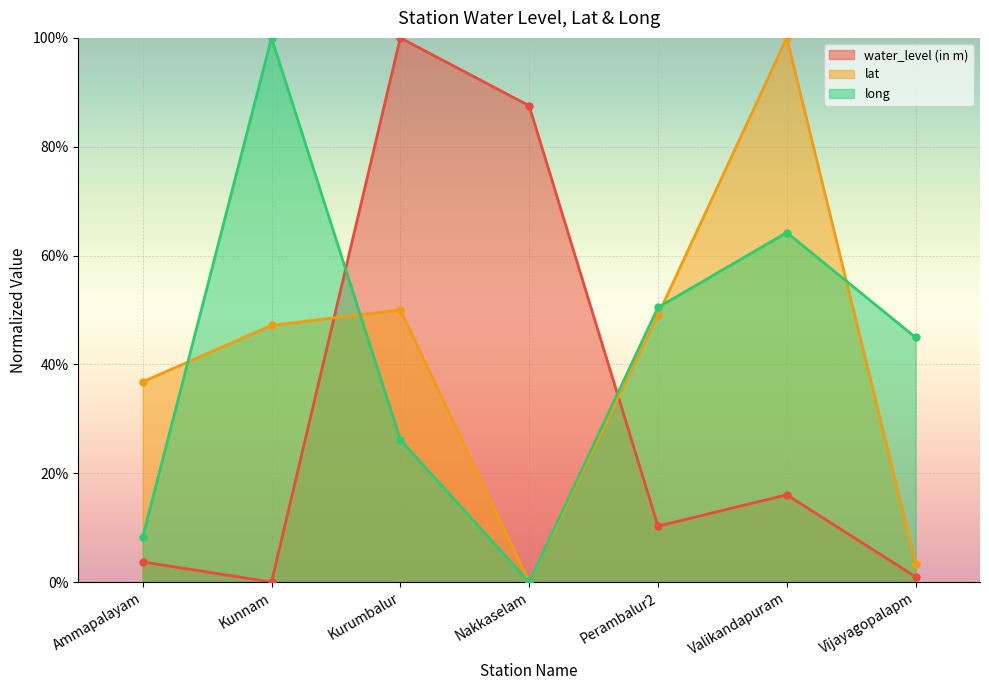

Which series has the widest spread of values?

water_level (in m)